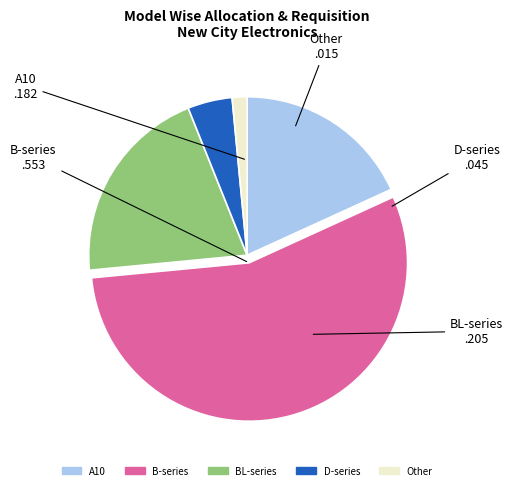

How many segments does this pie chart have?

5